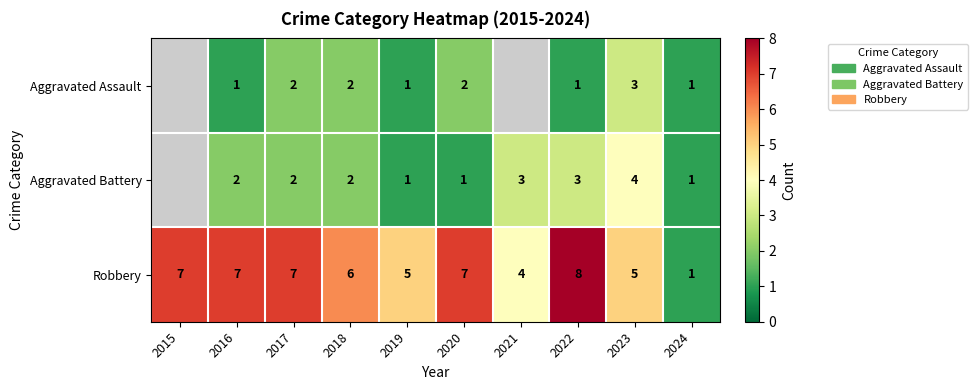

At which label is Robbery closest to 4?

2021